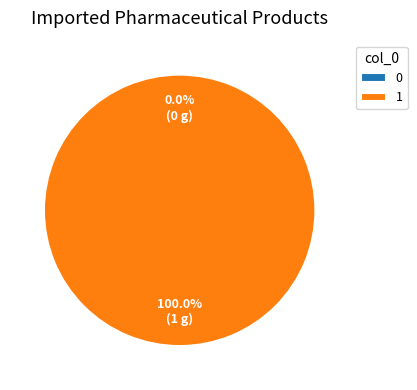

True or false: 1 accounts for 100% of the total.

True